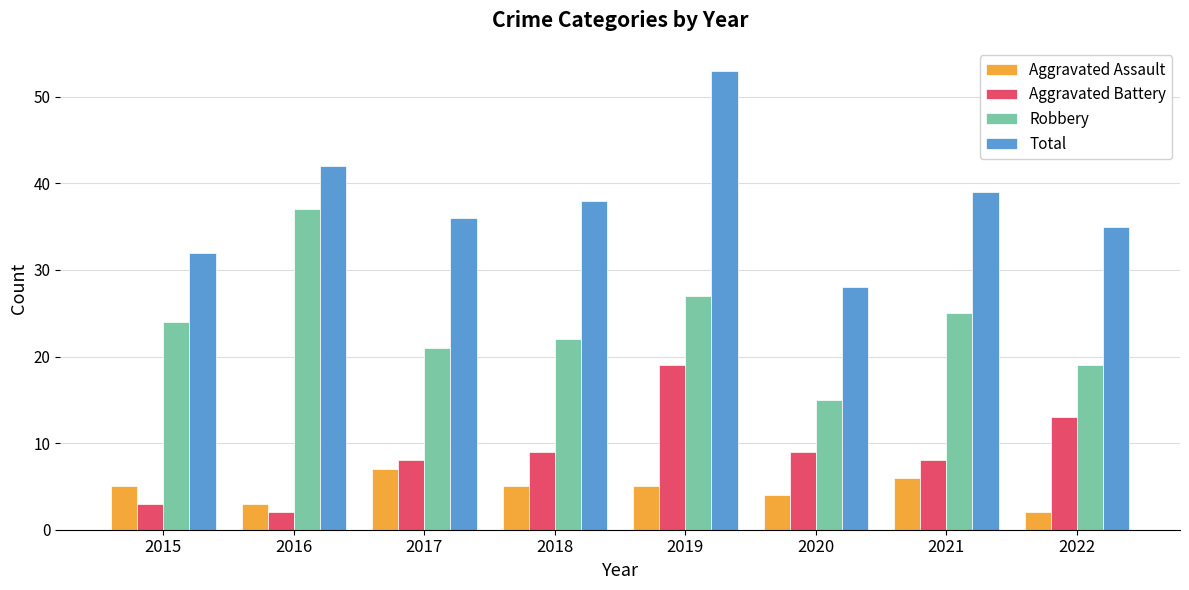

What is the minimum value shown in the chart?

2